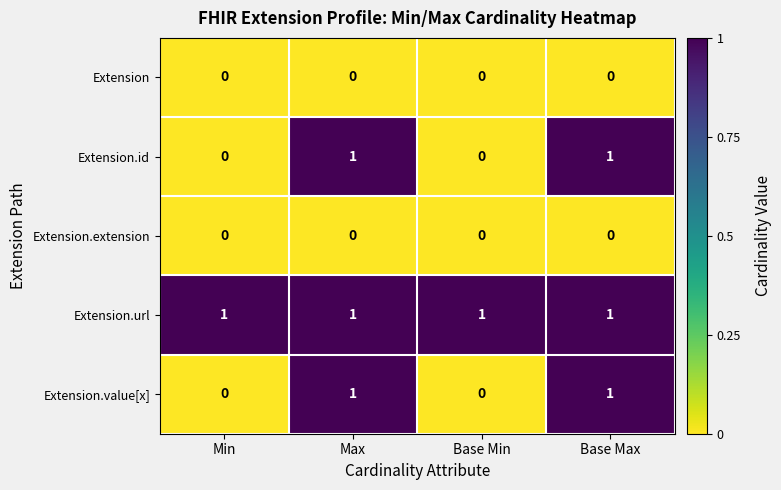

What is the sum of all Extension.url values?

4